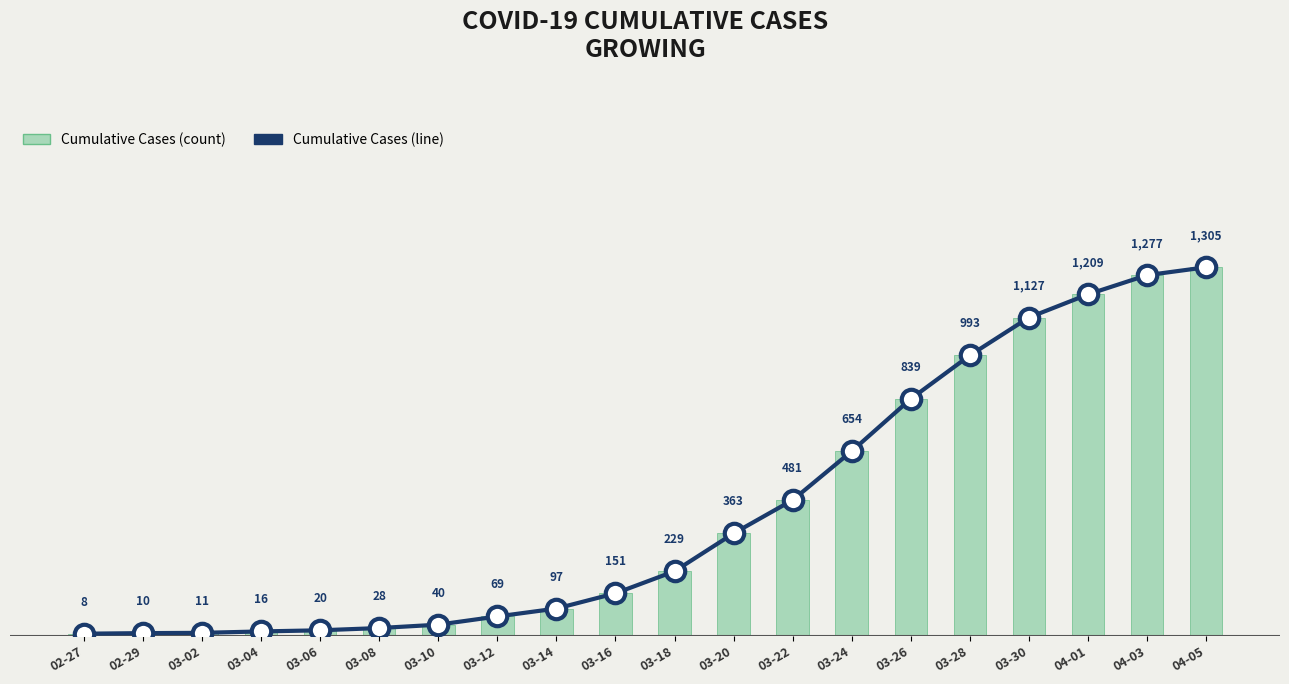

What is the label of the 16th bar from the right?

03-06